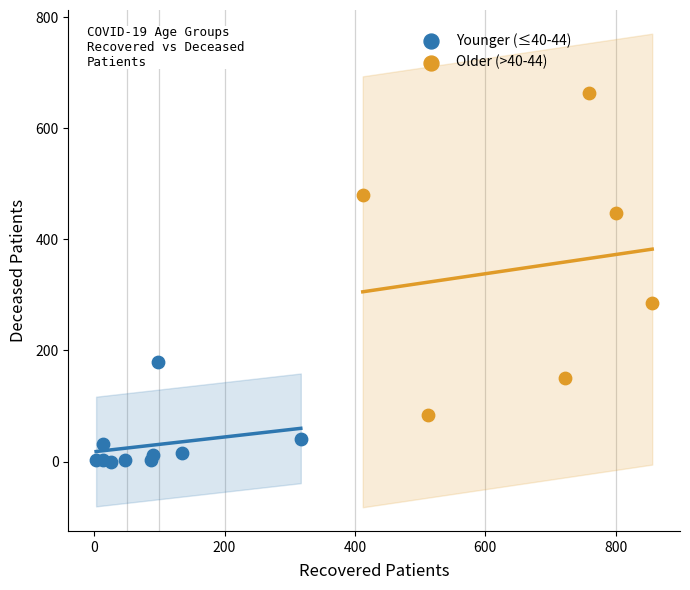

Which series contains the lowest Y value?

Younger (≤40-44)